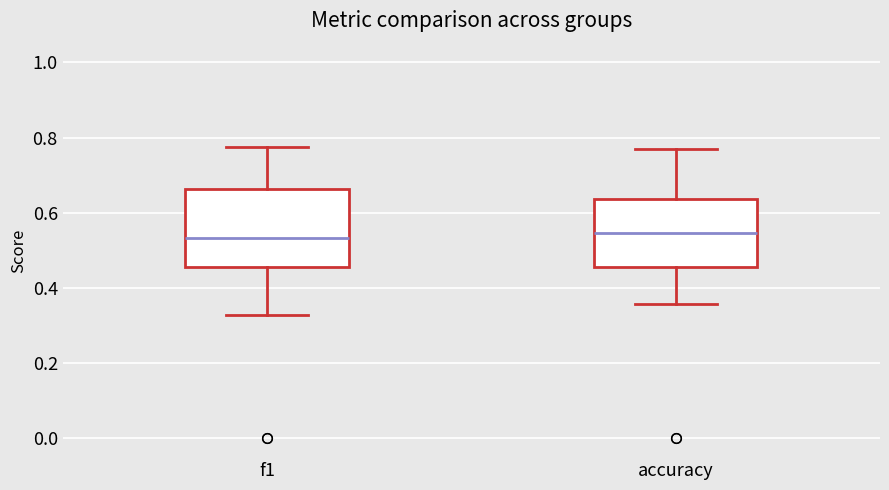

Reading left to right, transcribe this box plot: for each box, give where its median line is, the range the box spans, and where its two whiskers end, as read against the y-axis. The values are not printed on the chart, so give them approximately, as read against the axis.

f1: median 0.54, box 0.46 to 0.66, whiskers 0.32 to 0.78
accuracy: median 0.54, box 0.46 to 0.64, whiskers 0.36 to 0.76